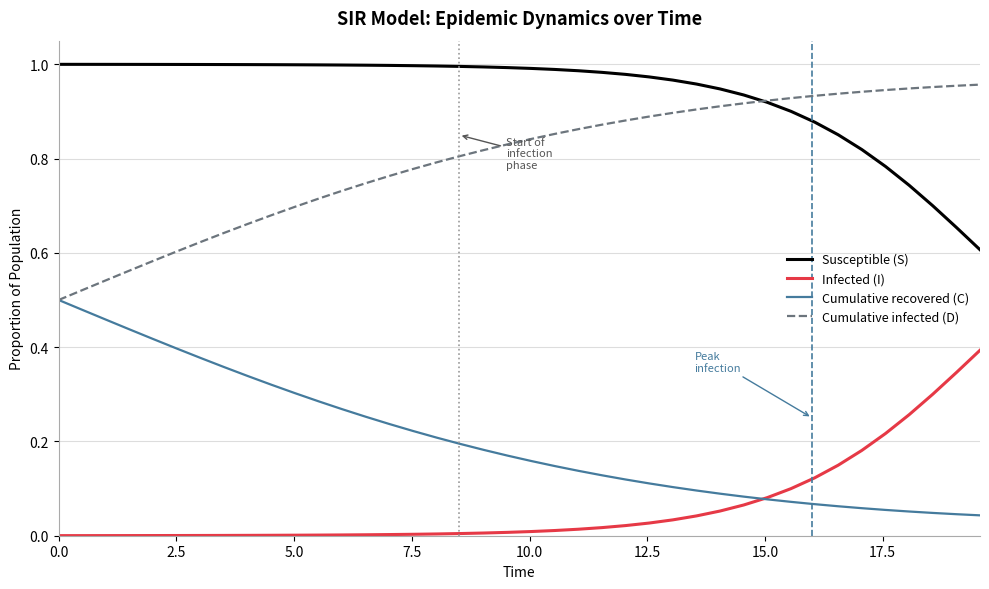

Rank the series by their maximum value, from lowest to highest.

Infected (I), Cumulative recovered (C), Cumulative infected (D), Susceptible (S)